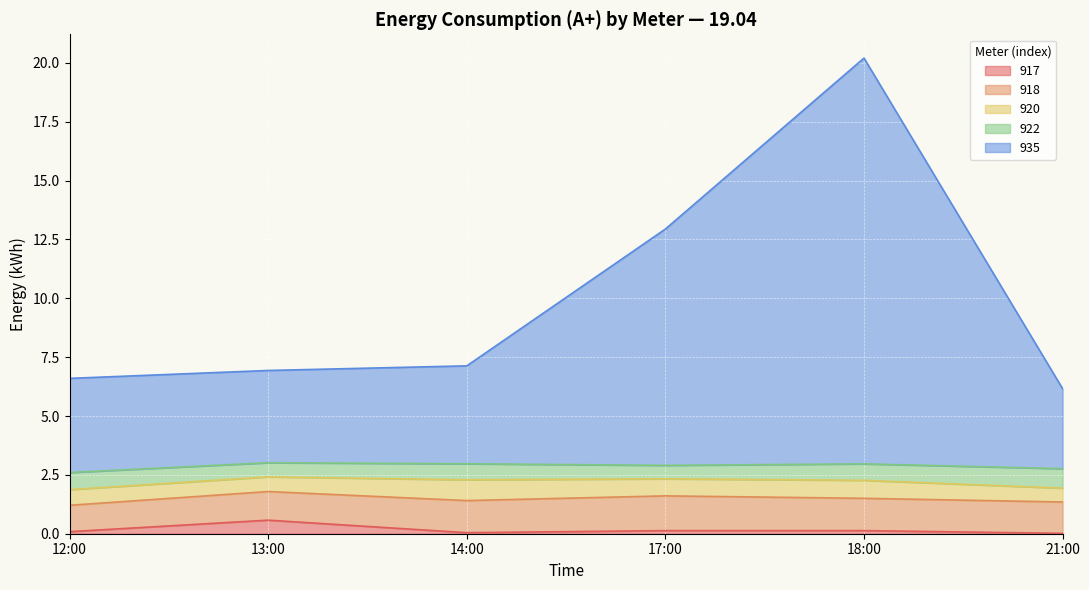

What are all the series names shown in the legend?

917, 918, 920, 922, 935